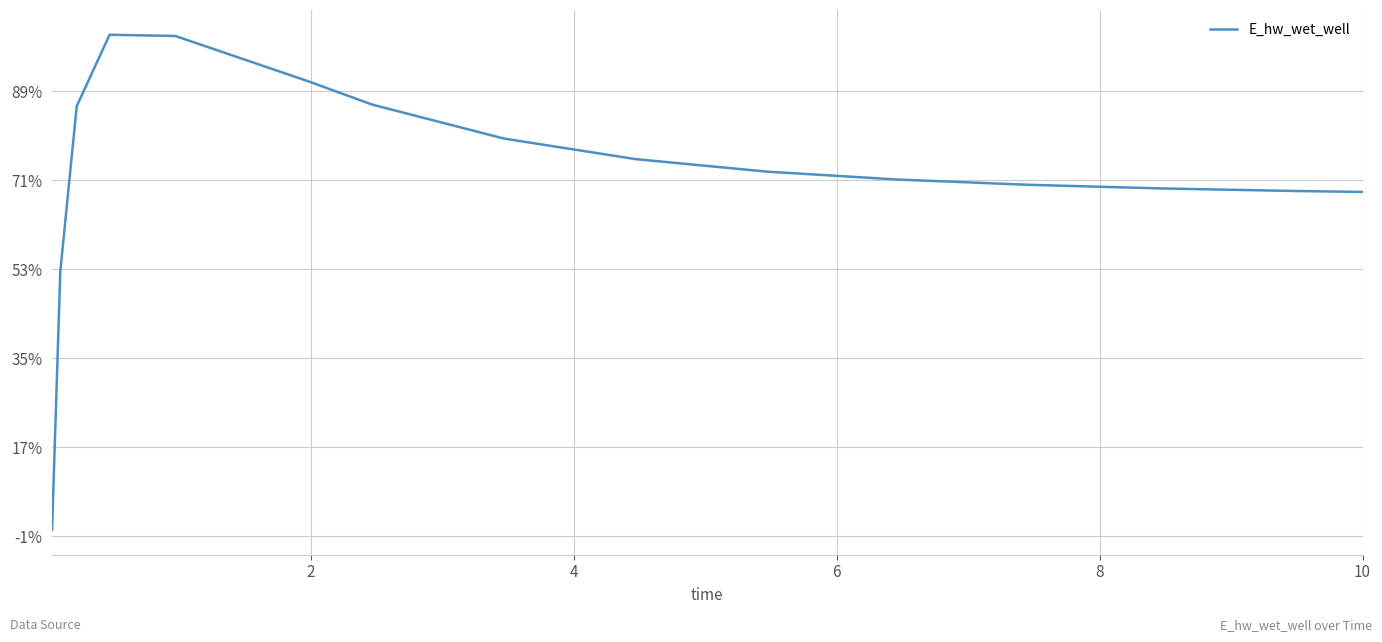

Is this an area chart (filled region under the line)?

No